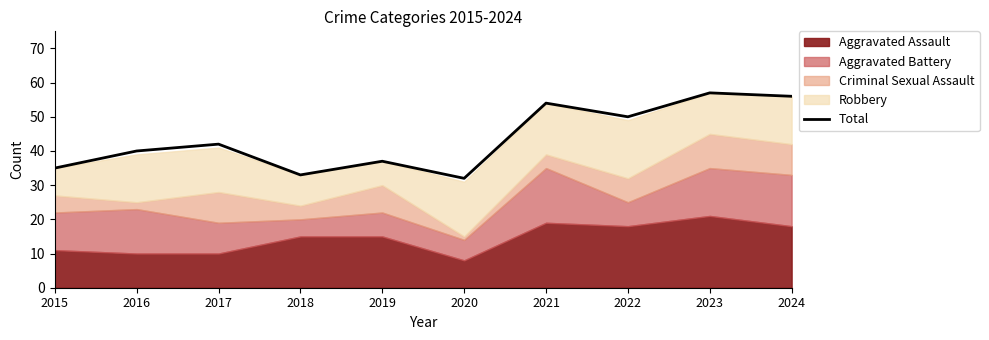

What is the change in value from 2015 to 2024?

+21